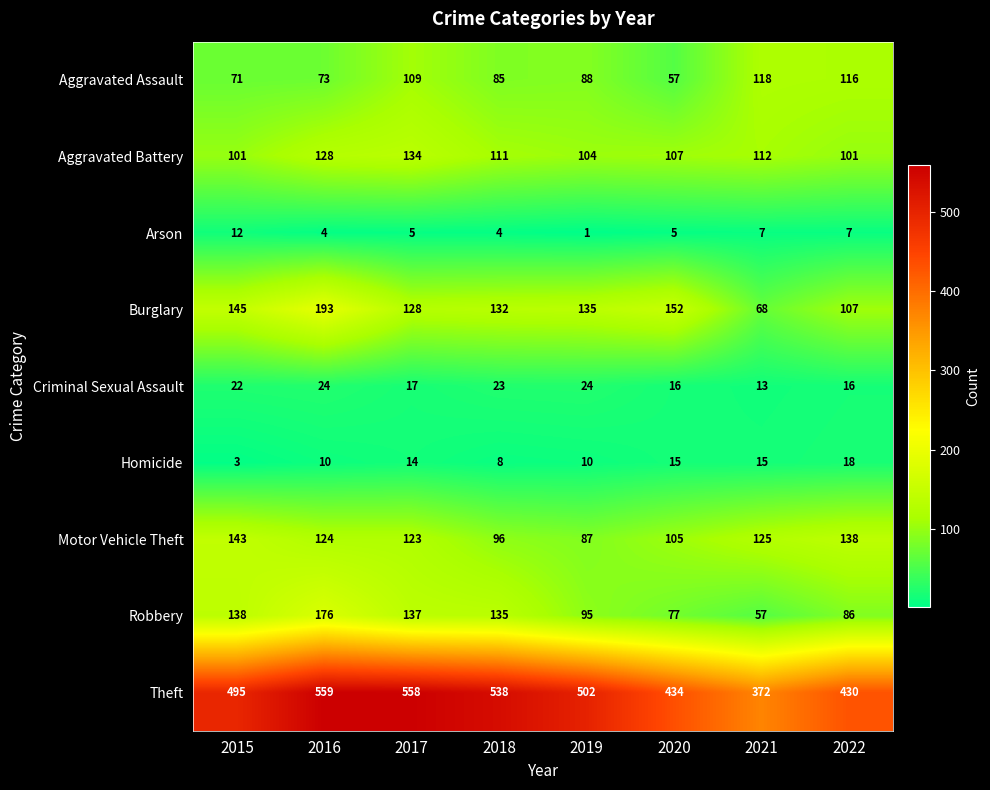

What is the average value of the Robbery series?

113